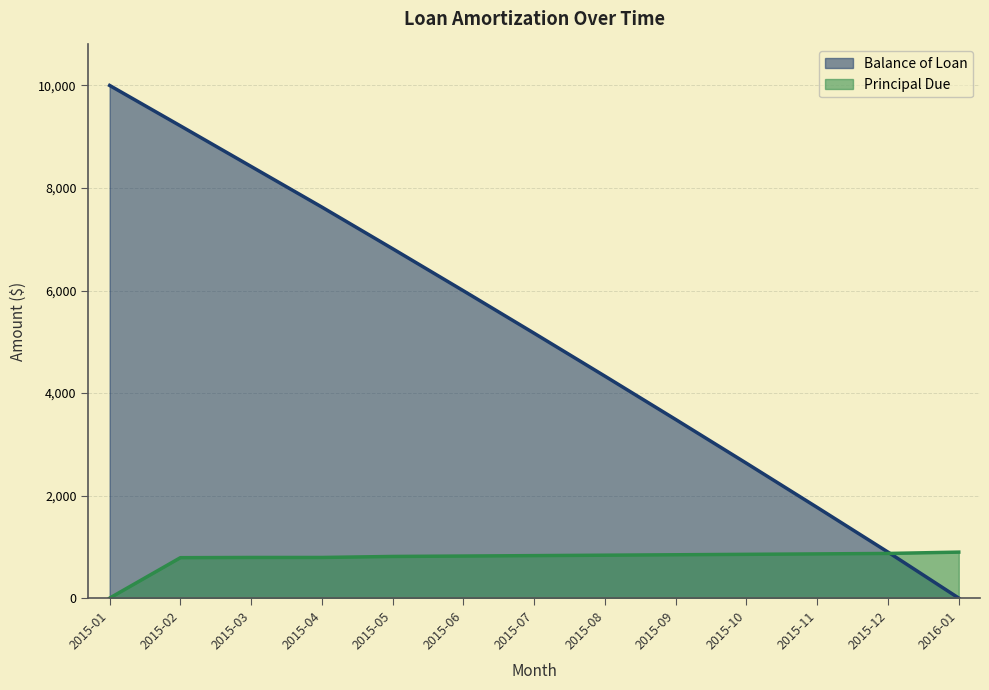

True or false: Principal Due has more than 2 points higher than both neighbors.

False